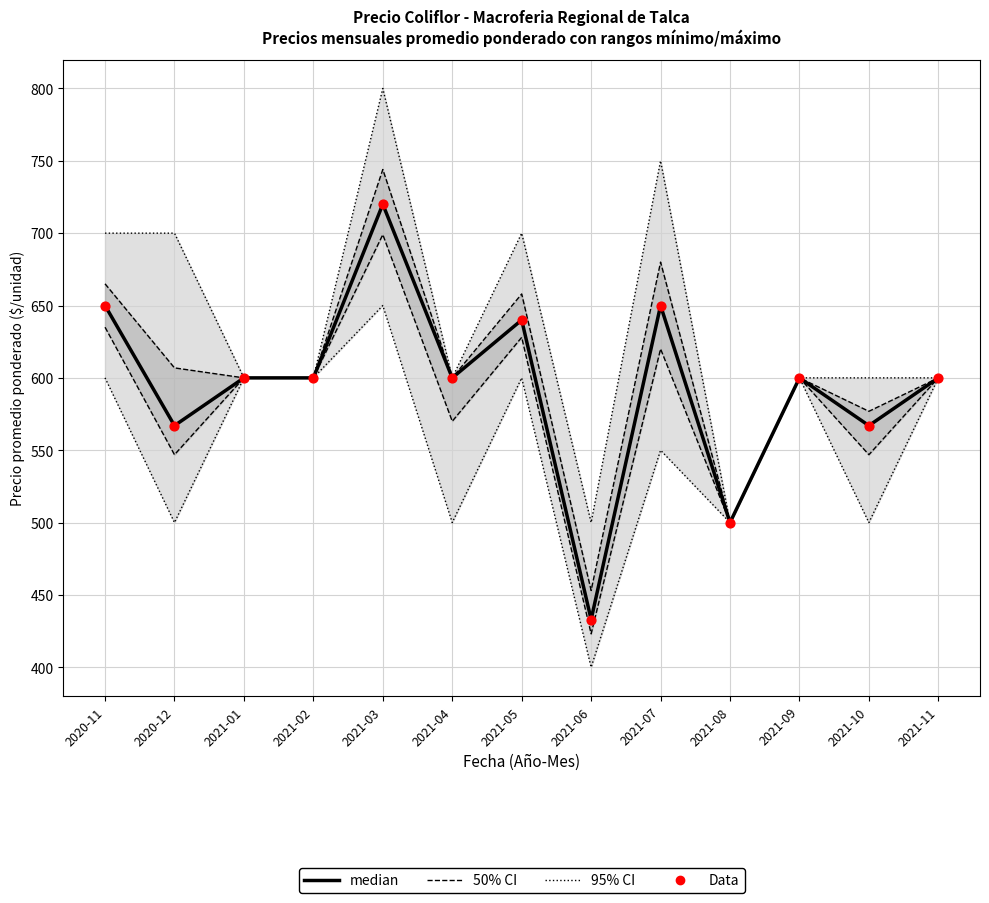

Is the value of median at 2021-03 greater than the value of Data at 2020-11?

Yes